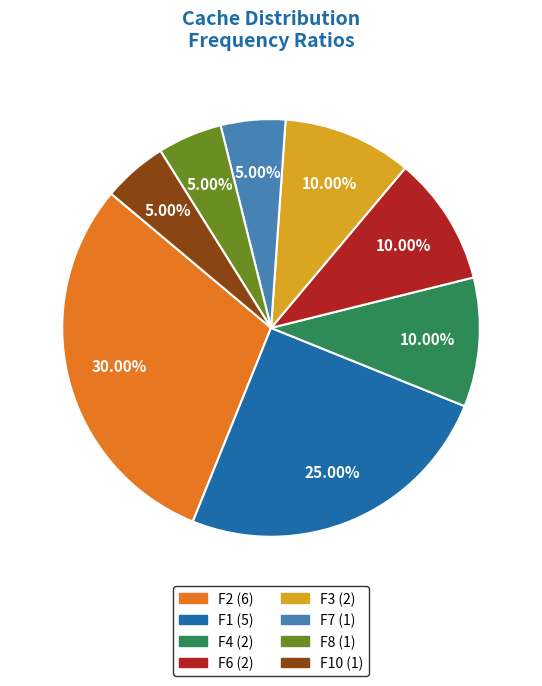

Is there a majority slice in this chart?

No